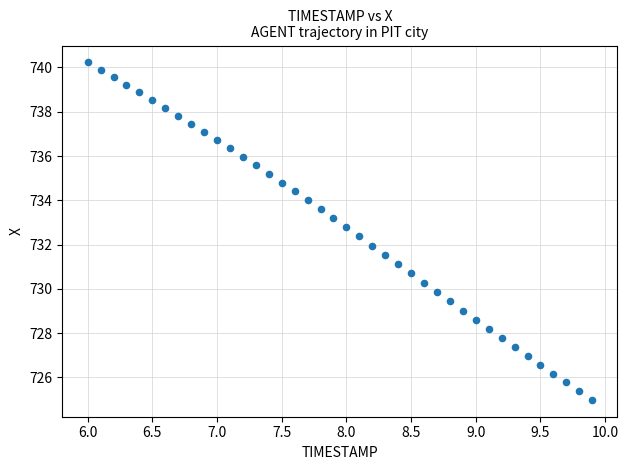

What is the range of X values (max minus min)?

3.9